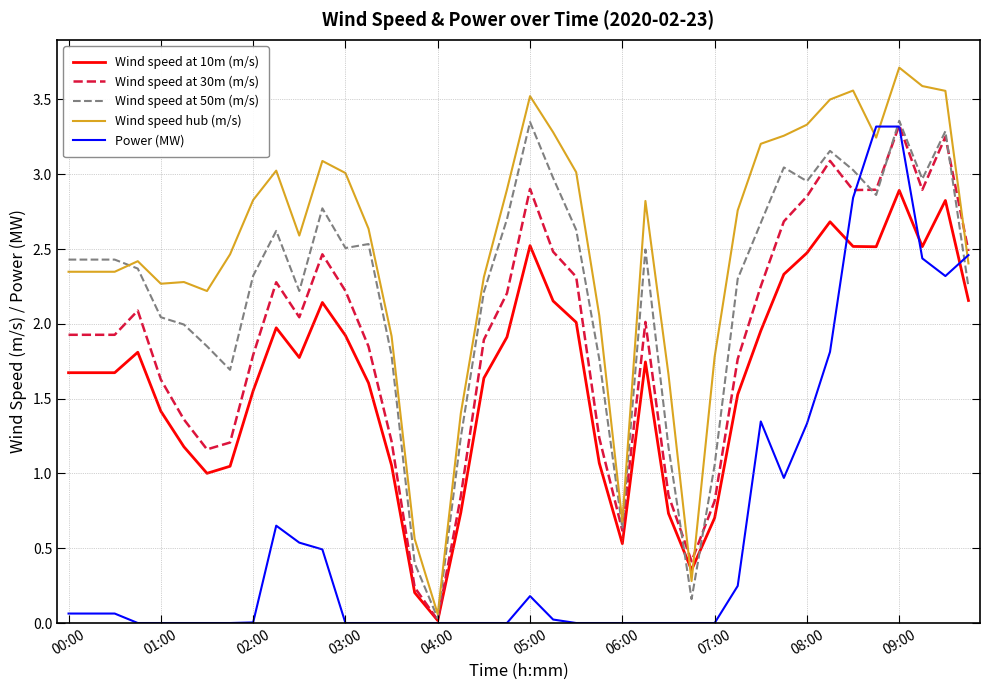

What is the difference between the maximum and minimum values in the Wind speed hub (m/s) series?

3.7